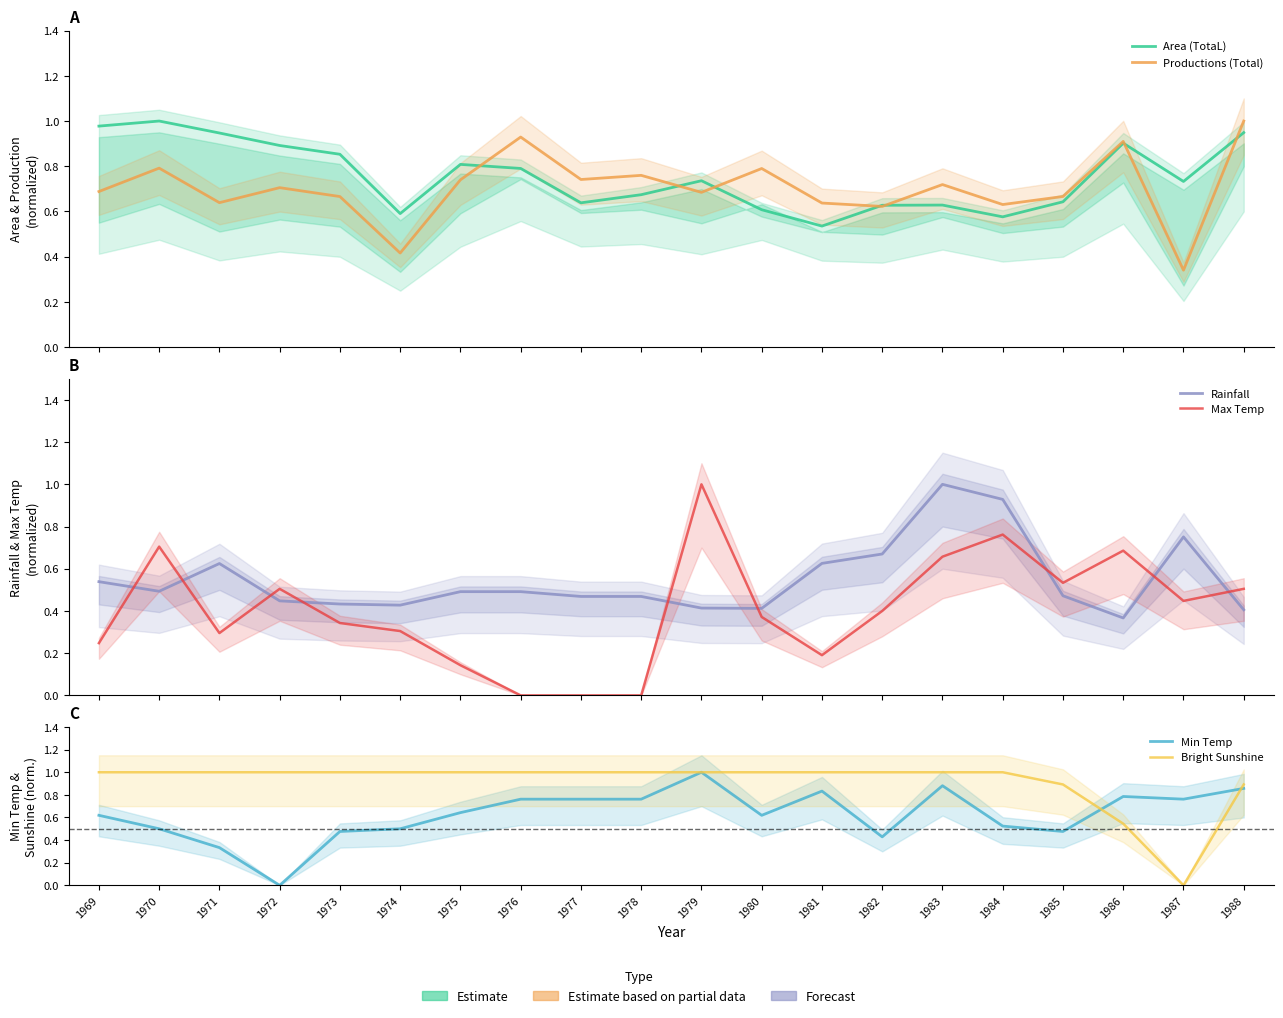

Which series ends up on top after the final intersection of Productions (Total) and Bright Sunshine?

Productions (Total)